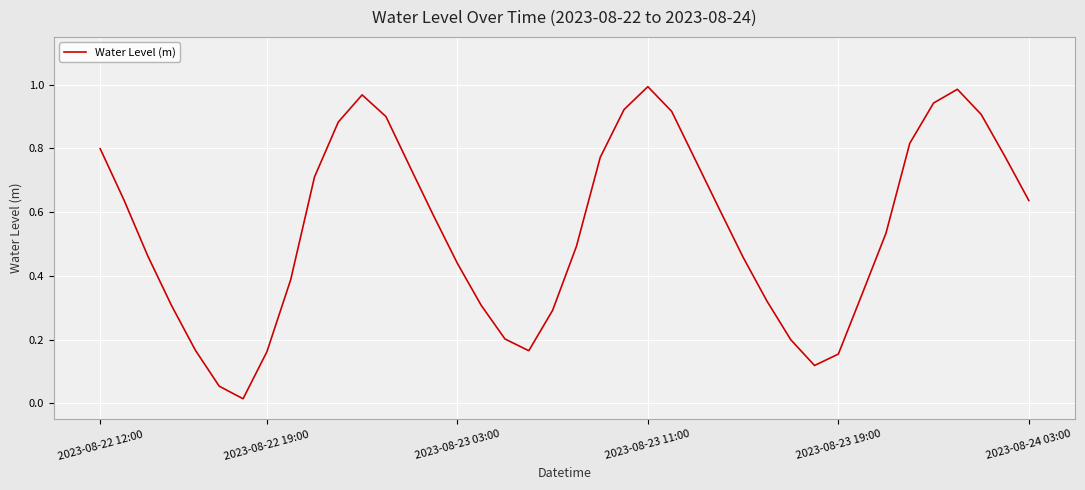

What is the value of the 24th point from the left?

1.0